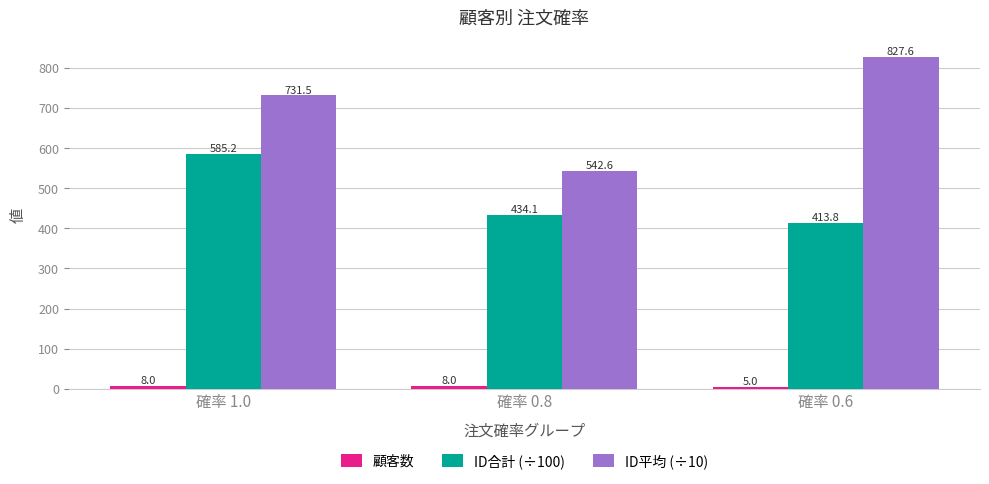

At how many categories does at least one series exceed 468?

3